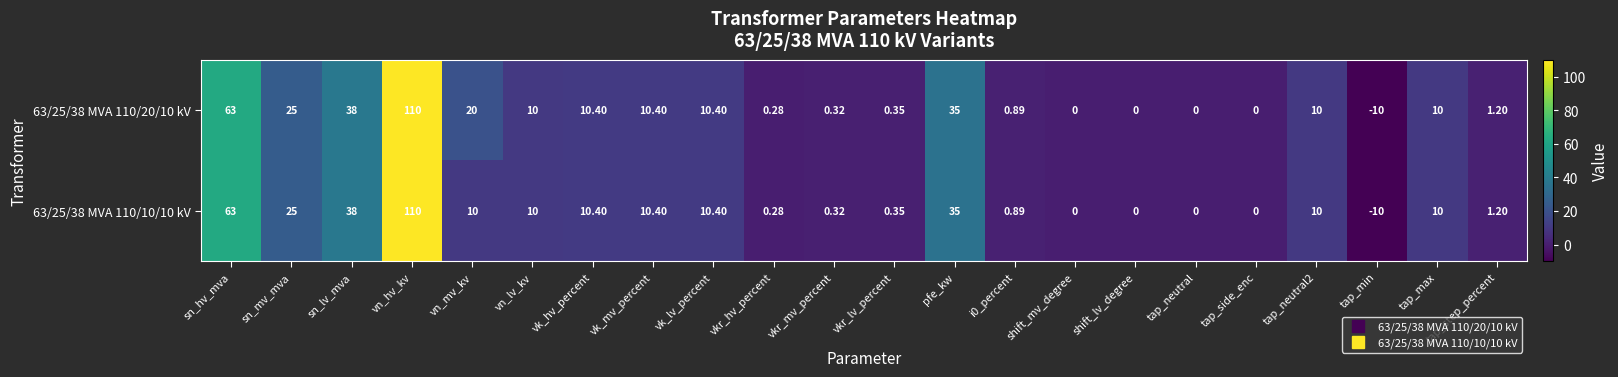

Where does the 63/25/38 MVA 110/10/10 kV series first go above 10?

sn_hv_mva